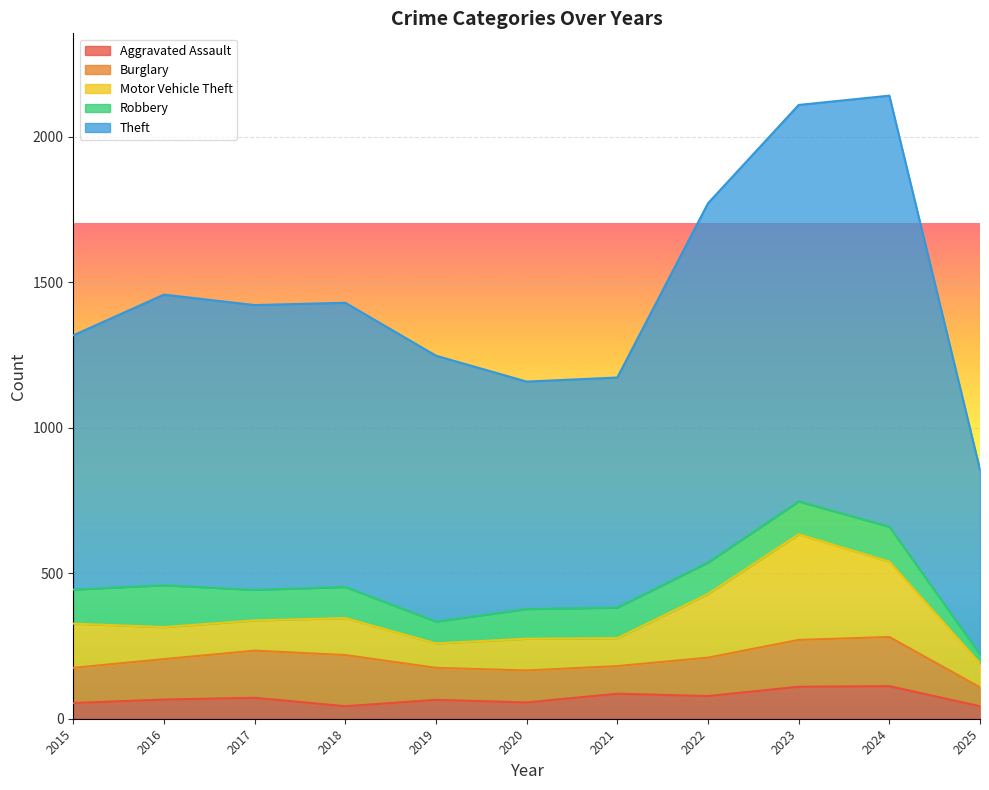

What is the total value across all series at 2020?

1159